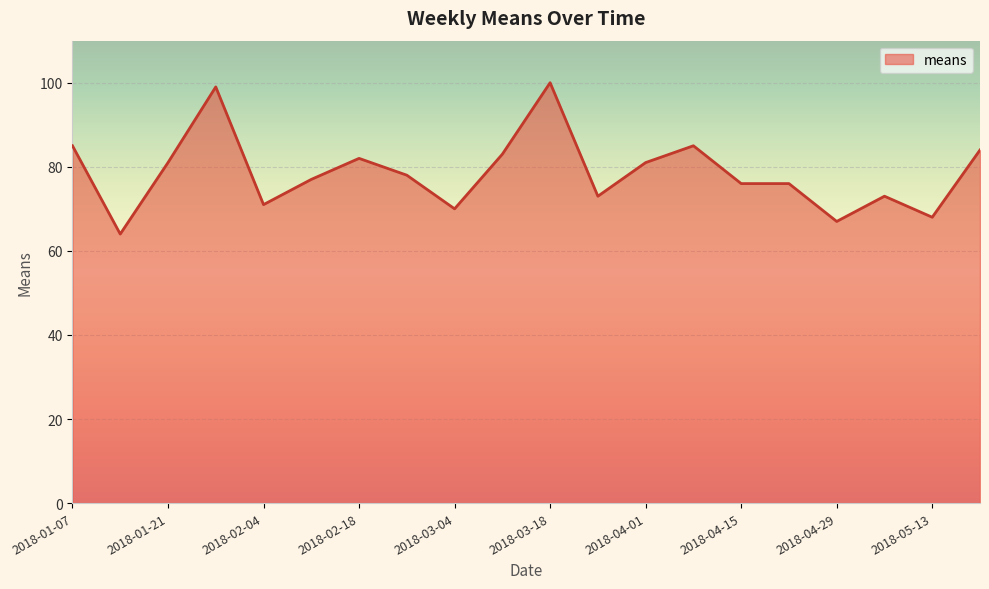

What is the difference between the maximum and minimum values?

36